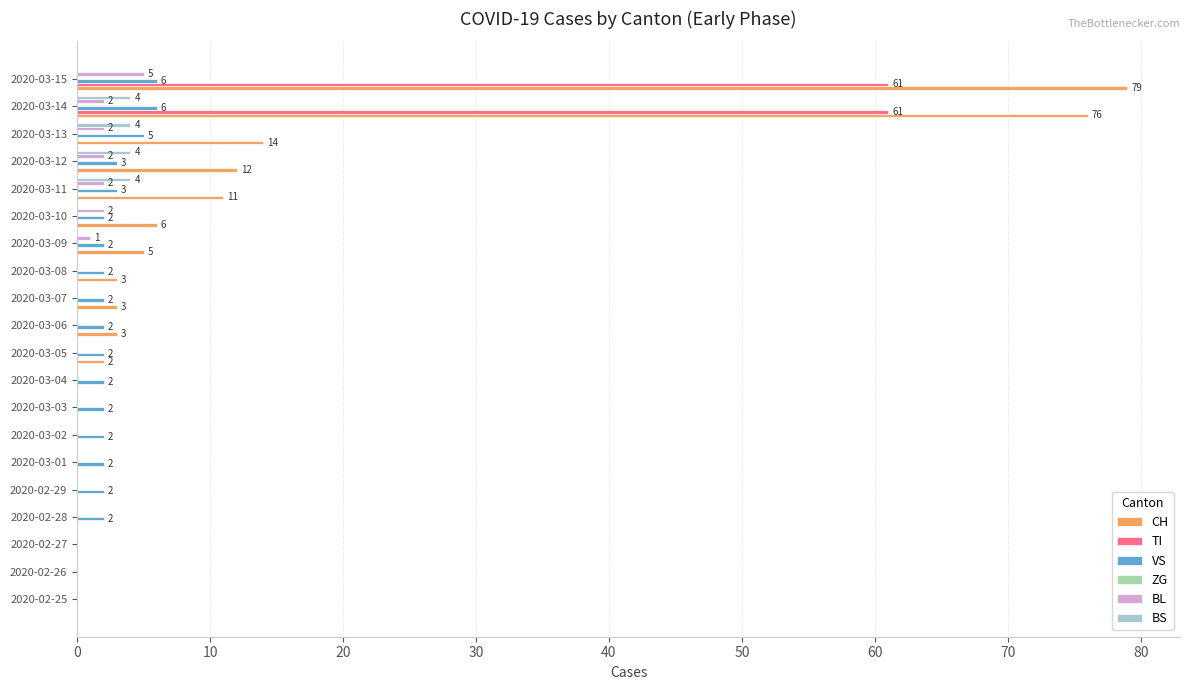

The BS series shows 1 at 2020-03-14. True or false?

False